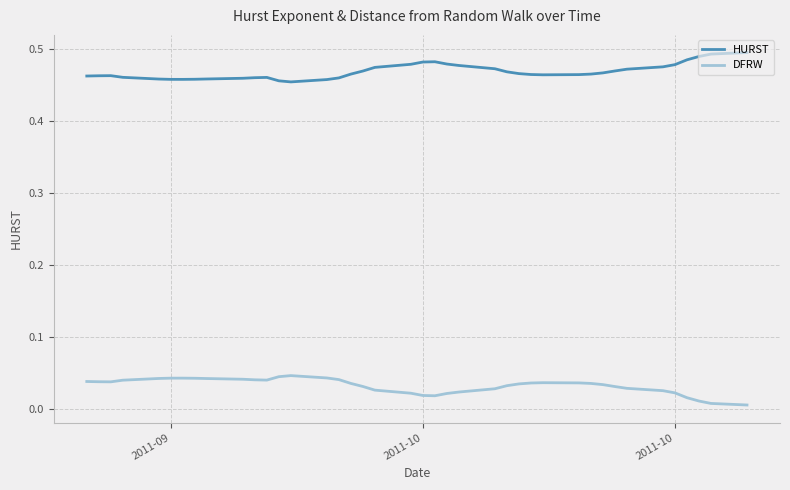

Rank the series by their average value, from lowest to highest.

DFRW, HURST